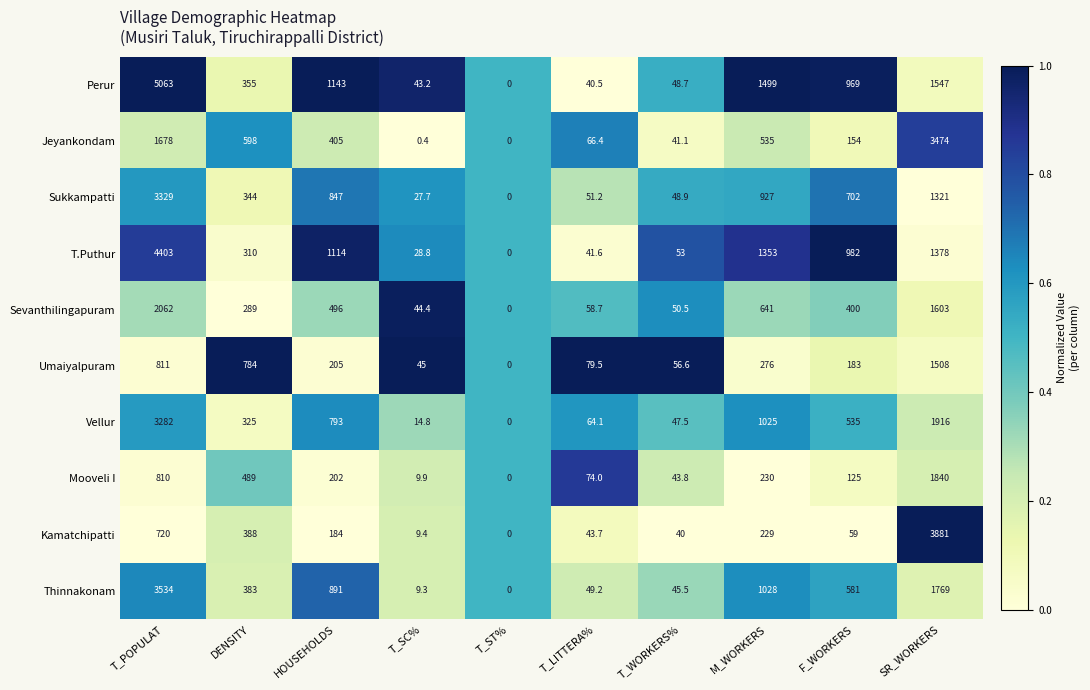

Rank the series at SR_WORKERS from highest to lowest value.

Kamatchipatti, Jeyankondam, Vellur, Mooveli I, Thinnakonam, Sevanthilingapuram, Perur, Umaiyalpuram, T.Puthur, Sukkampatti